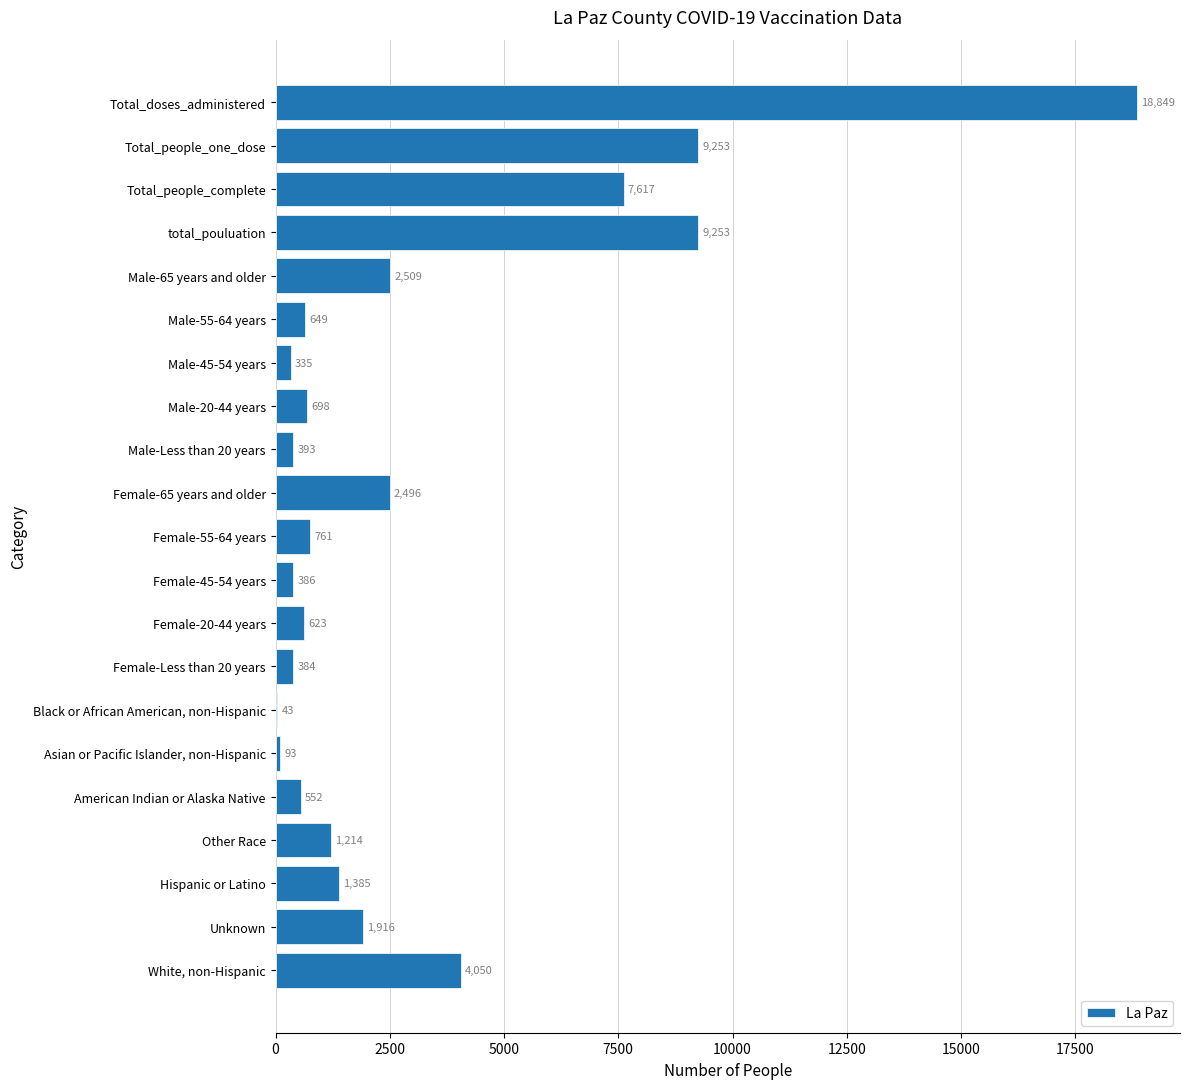

Between Female-55-64 years and Male-45-54 years, which is larger?

Female-55-64 years